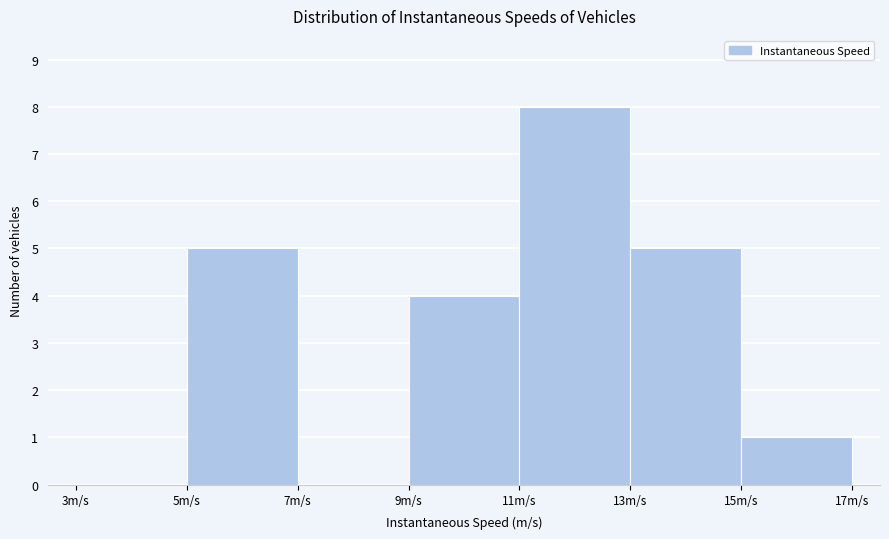

What is the height of the bar covering 11 to 13 on the x-axis? The values are not printed on the chart, so give them approximately, as read against the axis.

8